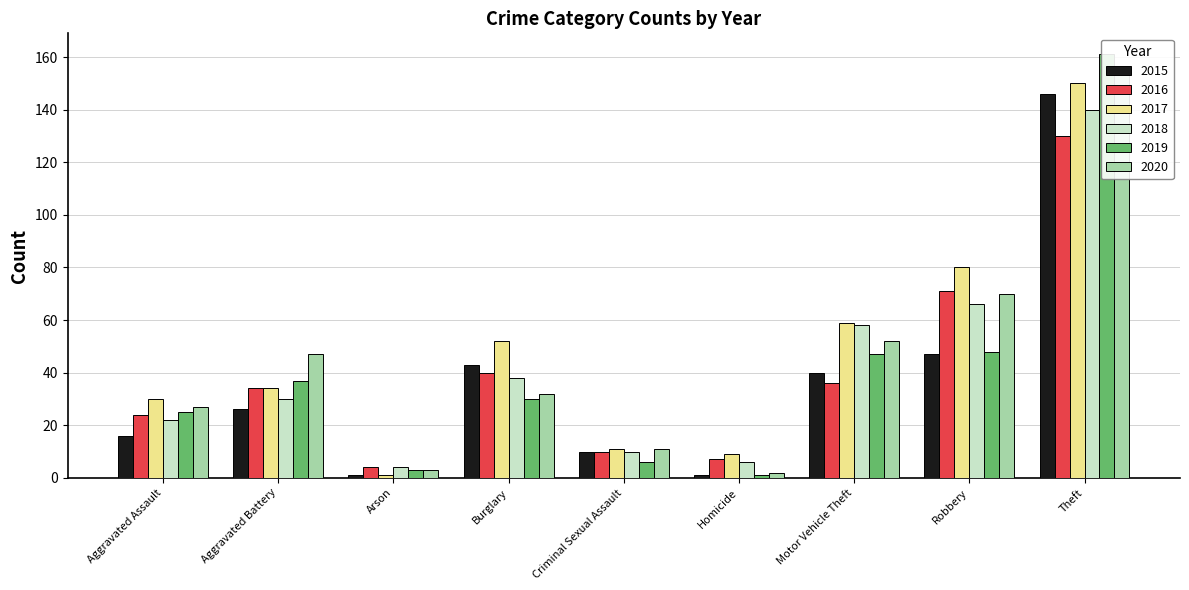

The 2018 series shows 20 at Burglary. True or false?

False